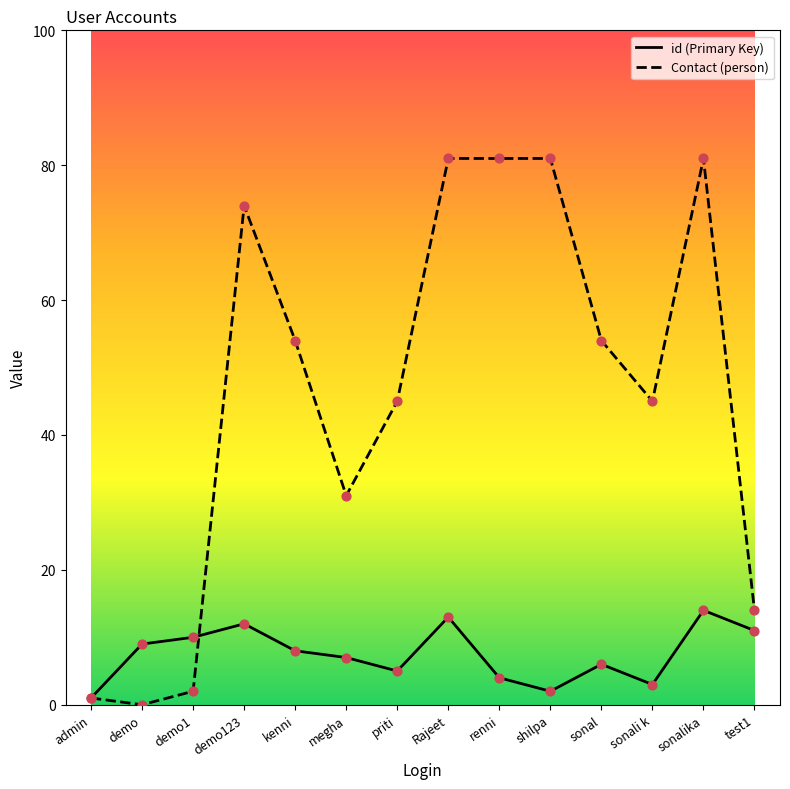

Which series has the largest total across all categories?

Contact (person)